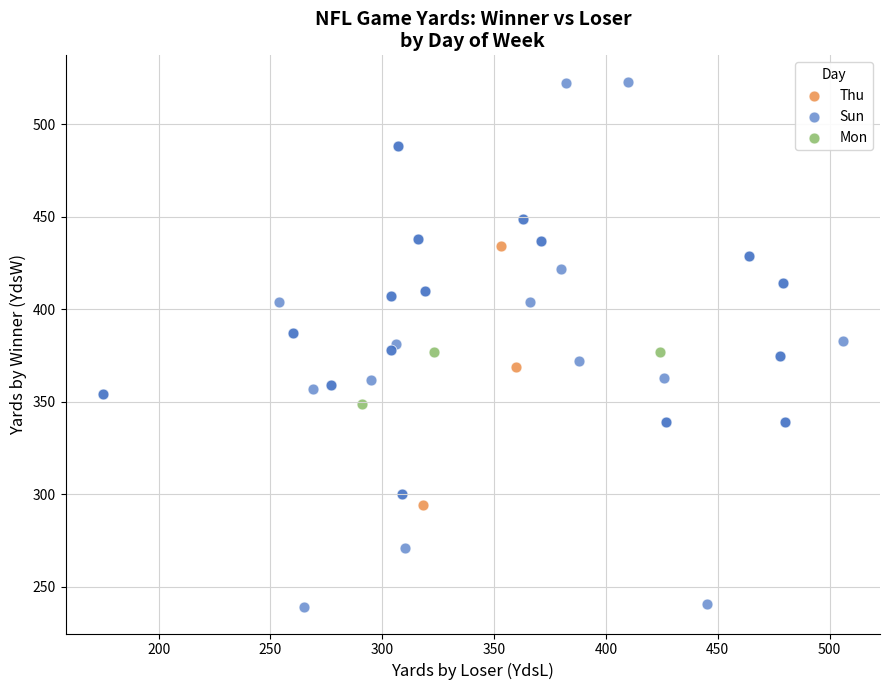

Which series contains the lowest Y value?

Sun